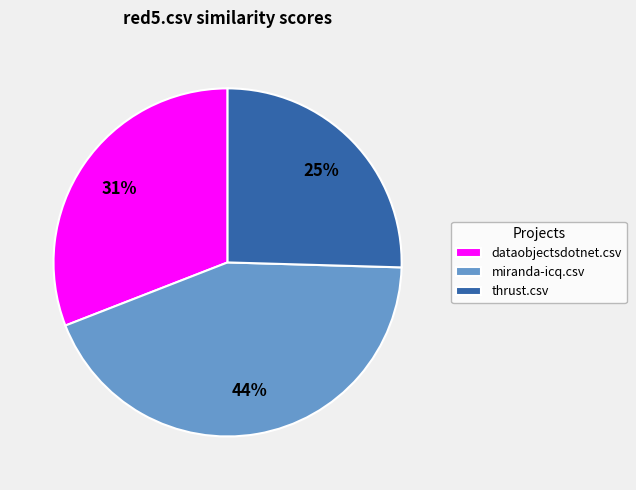

To the nearest percent, what is the average slice percentage?

33%